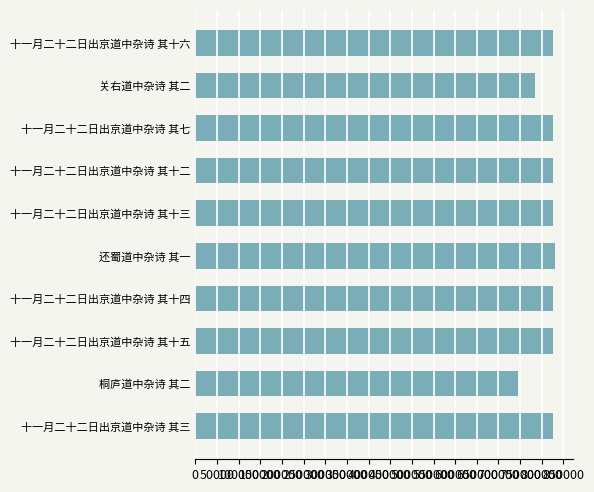

The chart shows a value of 824888 at 十一月二十二日出京道中杂诗 其十三. True or false?

True